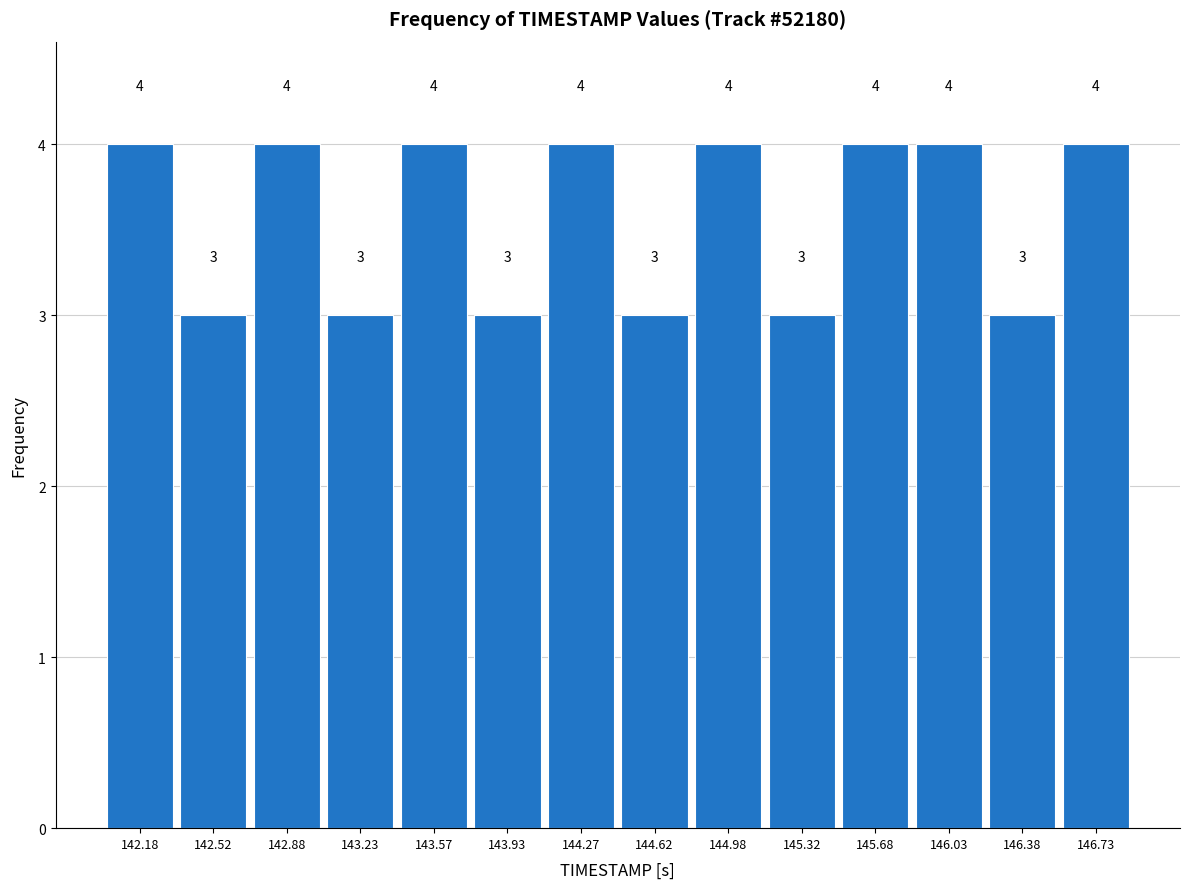

Reading left to right, list every bar in this chart as the range it spans on the x-axis followed by its height.

142.00 to 142.35: 4
142.35 to 142.70: 3
142.70 to 143.05: 4
143.05 to 143.40: 3
143.40 to 143.75: 4
143.75 to 144.10: 3
144.10 to 144.45: 4
144.45 to 144.80: 3
144.80 to 145.15: 4
145.15 to 145.50: 3
145.50 to 145.85: 4
145.85 to 146.20: 4
146.20 to 146.55: 3
146.55 to 146.90: 4